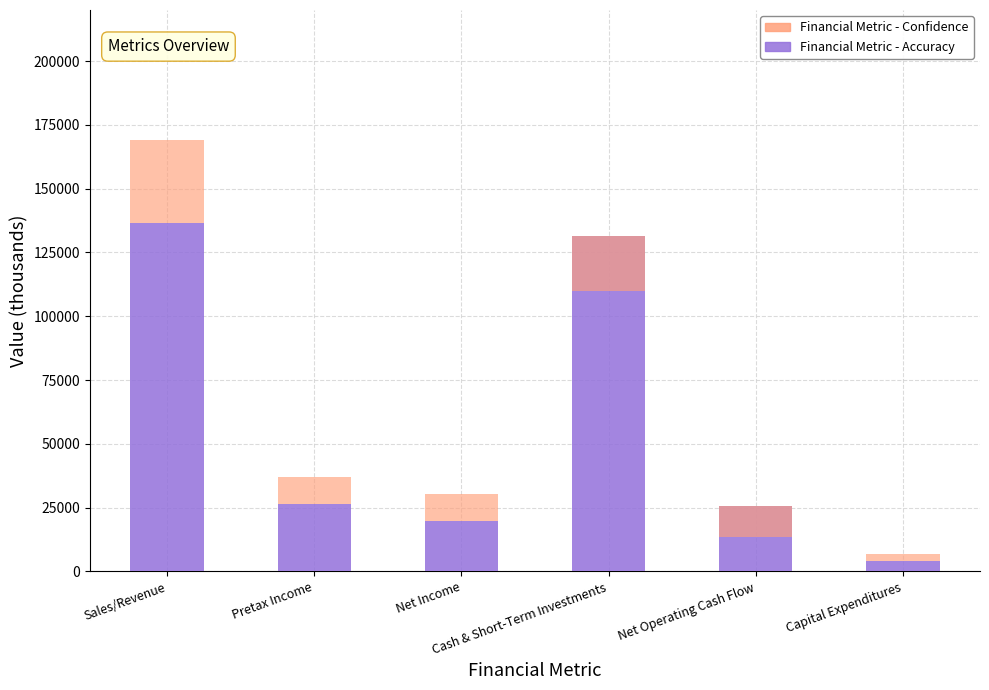

Which series has the widest spread of values?

Financial Metric - Accuracy